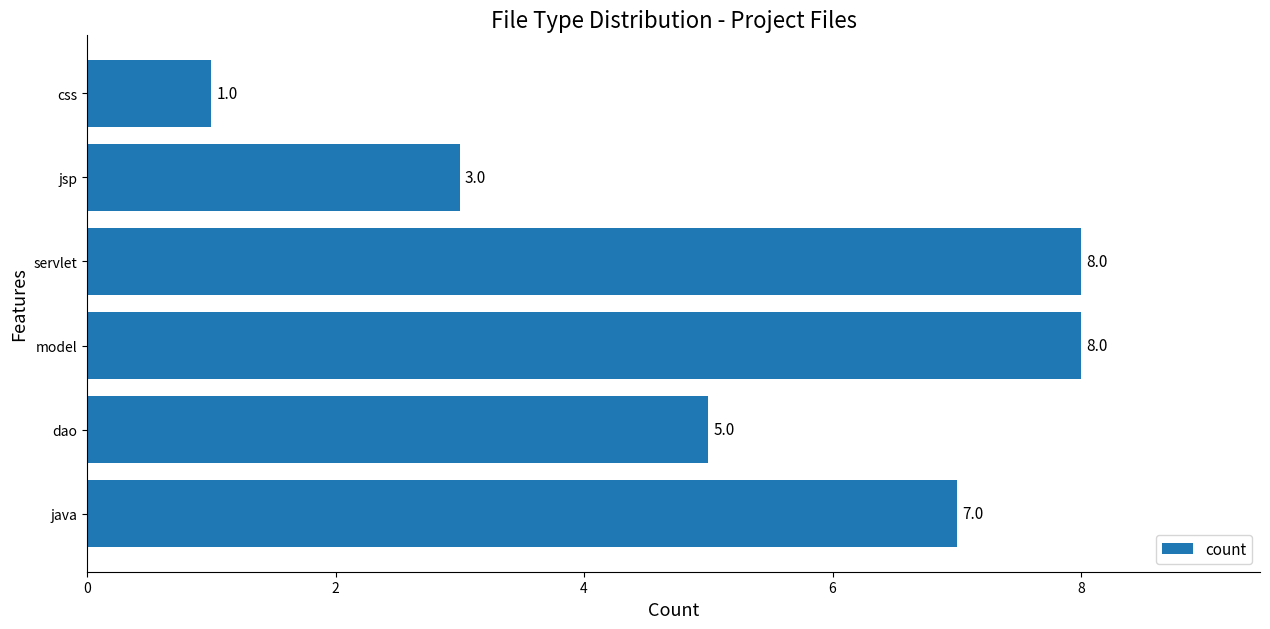

Is it true that the value at dao is 3?

False